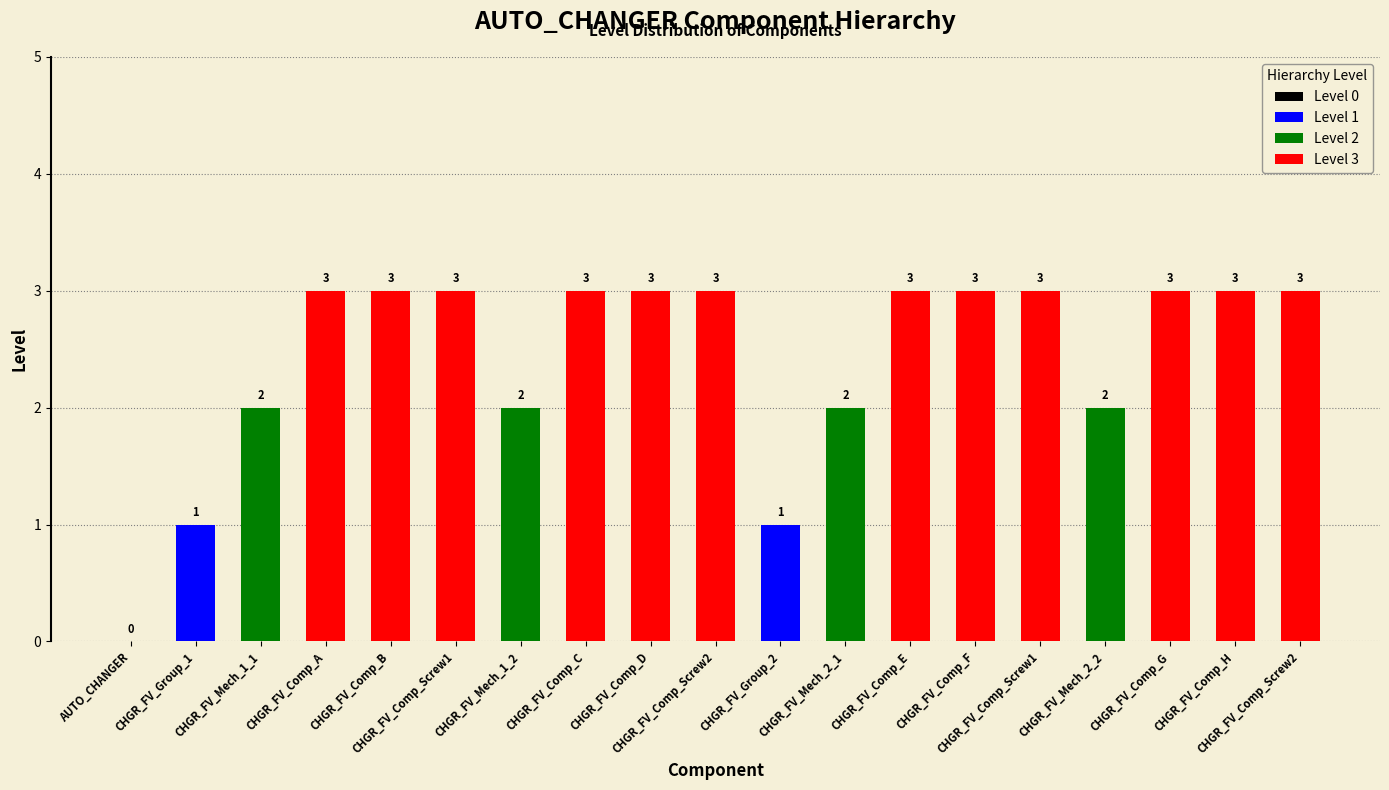

Read the value at CHGR_FV_Comp_B.

3